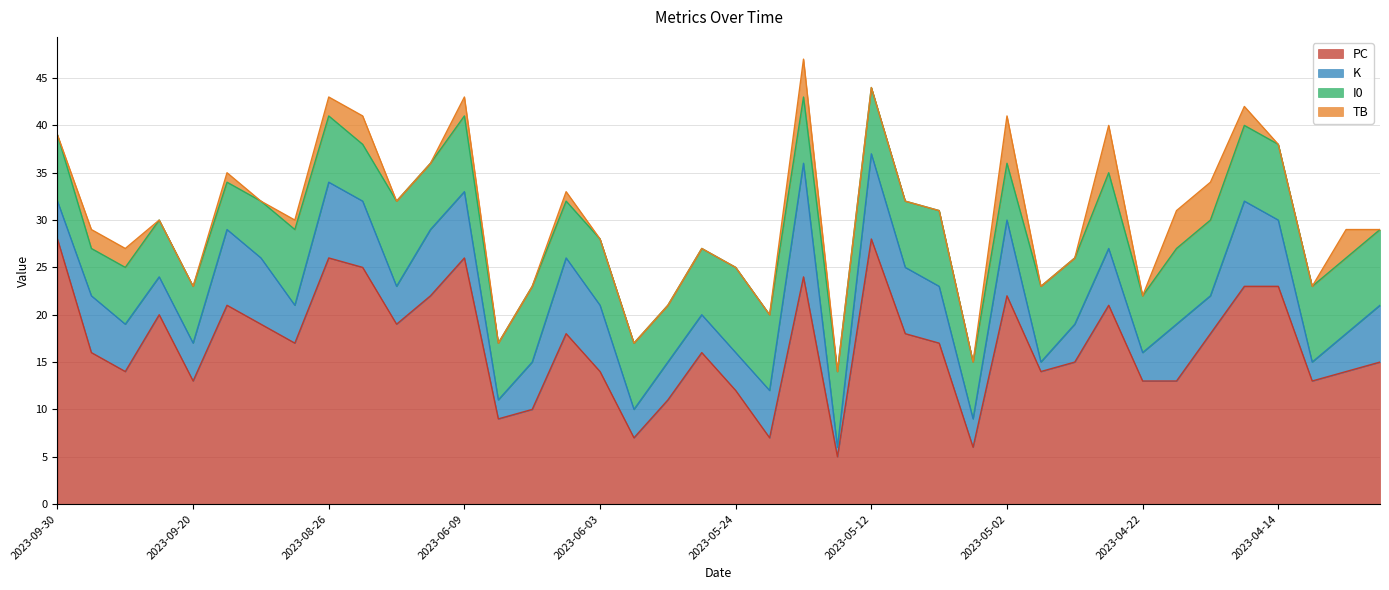

Which series has the largest range (max minus min)?

PC